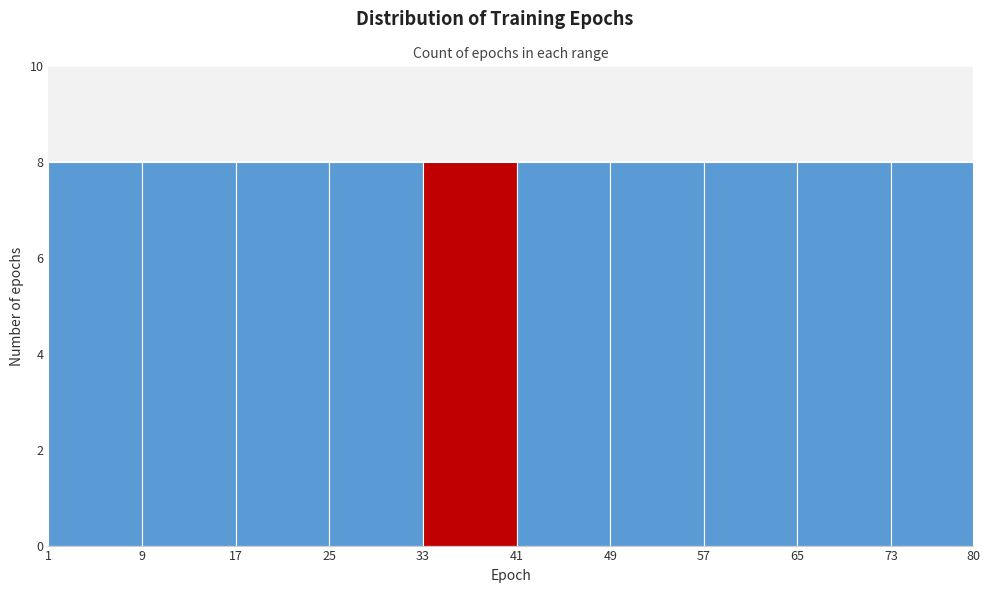

Reading left to right, list every bar in this chart as the range it spans on the x-axis followed by its height. The values are not printed on the chart, so give them approximately, as read against the axis.

1 to 9: 8
9 to 17: 8
17 to 25: 8
25 to 33: 8
33 to 41: 8
41 to 49: 8
49 to 57: 8
57 to 65: 8
65 to 73: 8
73 to 80: 8